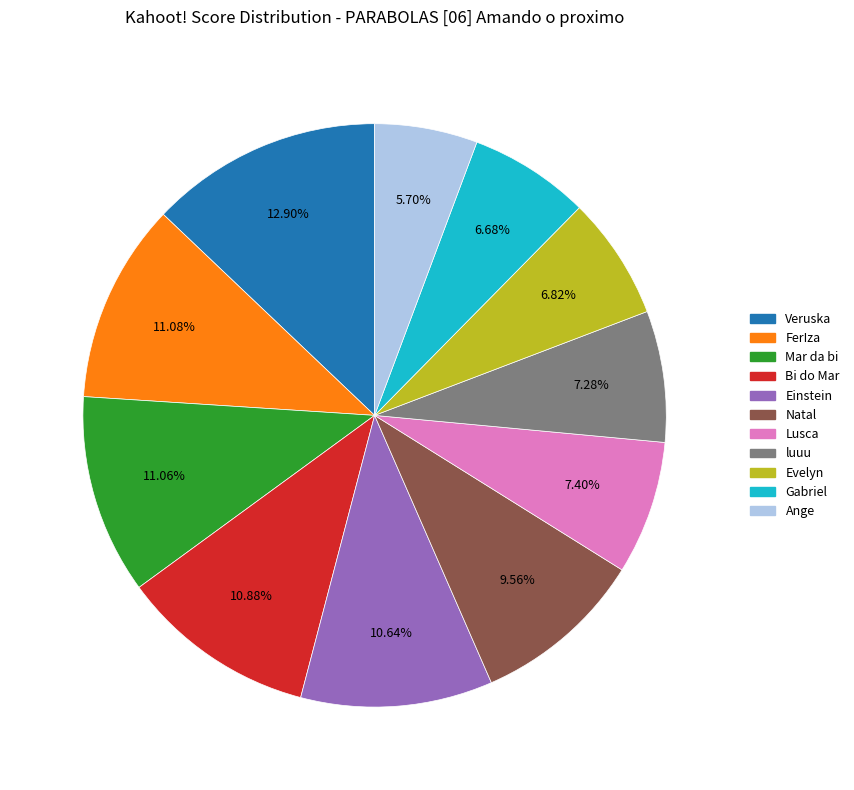

Does Mar da bi account for over 50% of the chart?

No